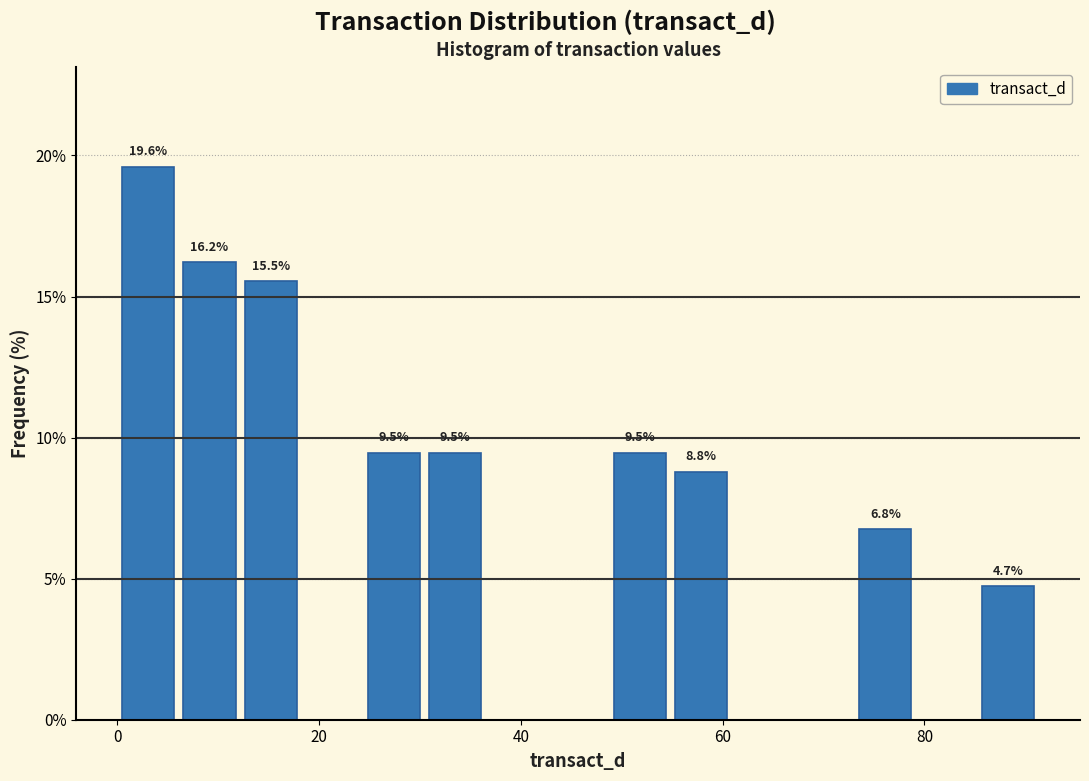

Around what value on the x-axis is the tallest bar? Give the approximate position of its centre, as read against the axis.

4